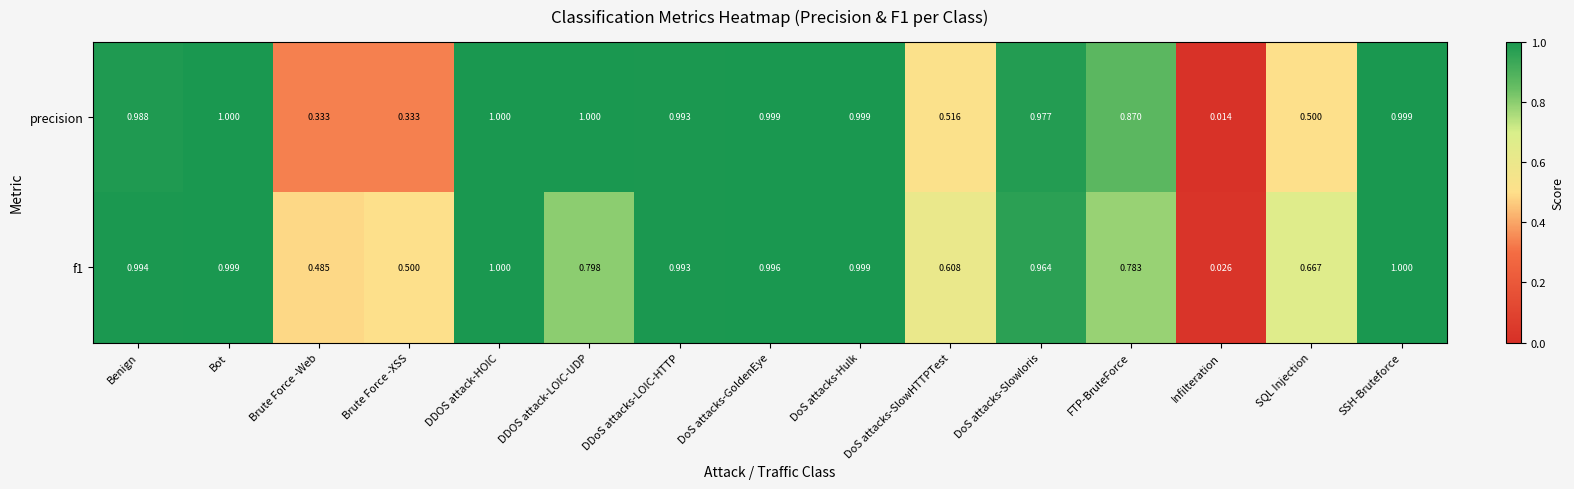

At how many categories does at least one series exceed 0?

15